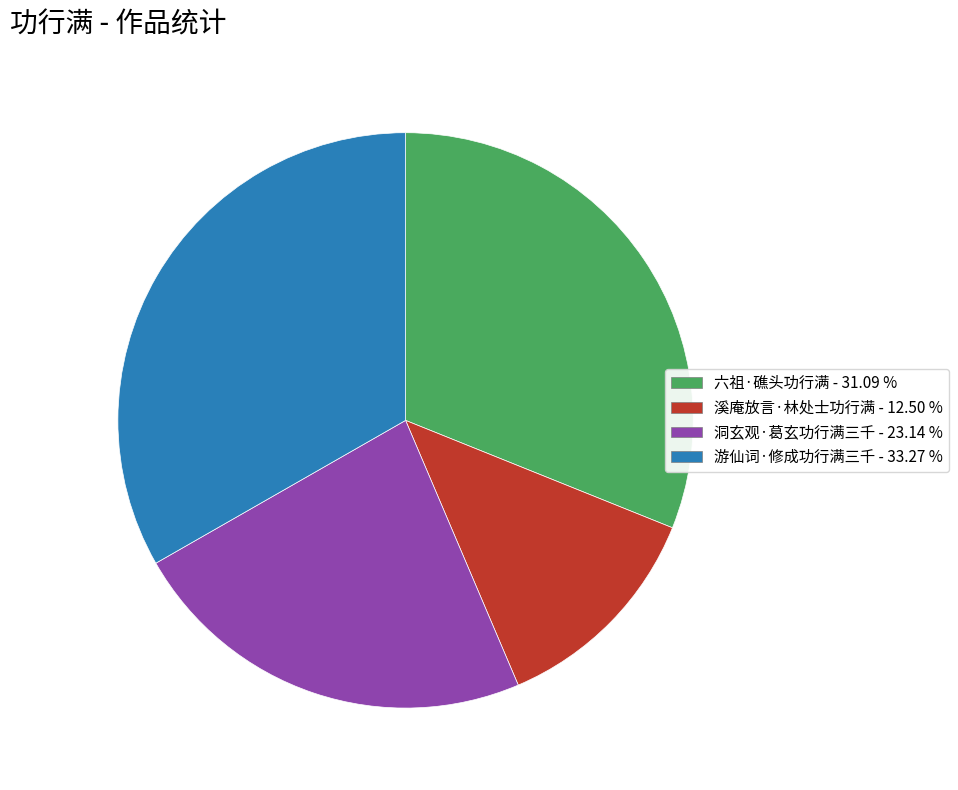

Between 游仙词·修成功行满三千 - 33.27 % and 溪庵放言·林处士功行满 - 12.50 %, which is larger?

游仙词·修成功行满三千 - 33.27 %